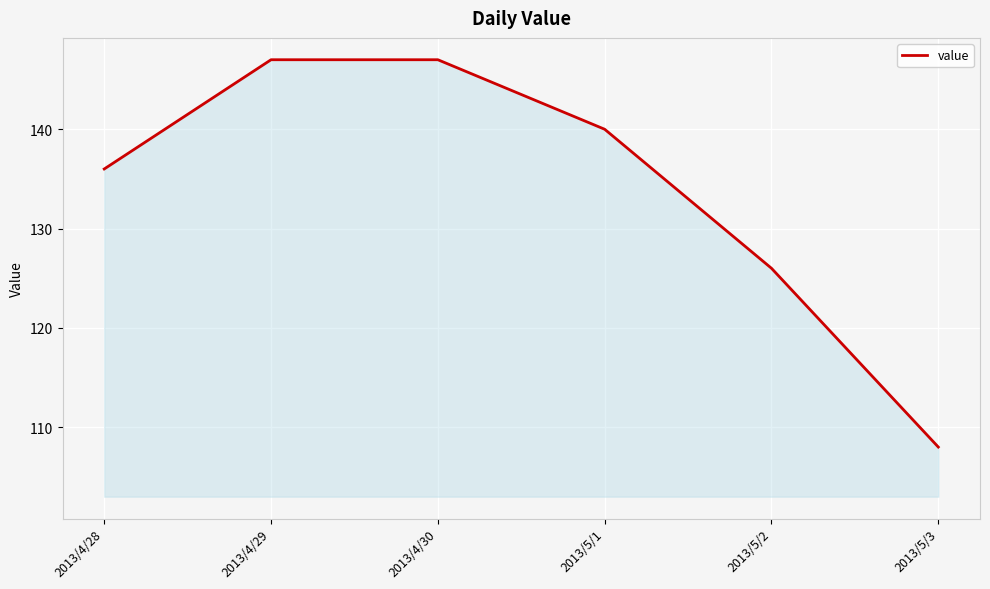

What position from the left is 2013/4/29?

2